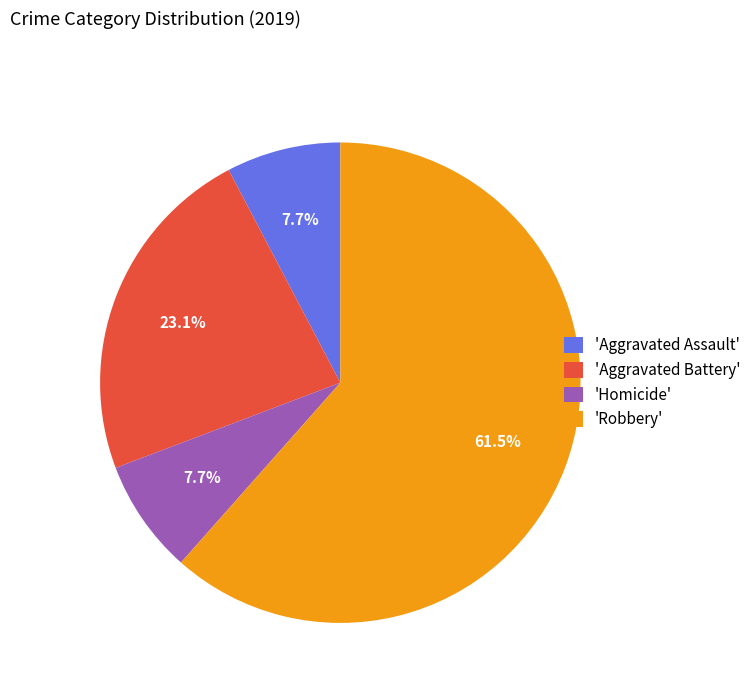

What percentage is NOT represented by 'Aggravated Assault'?

92.3%